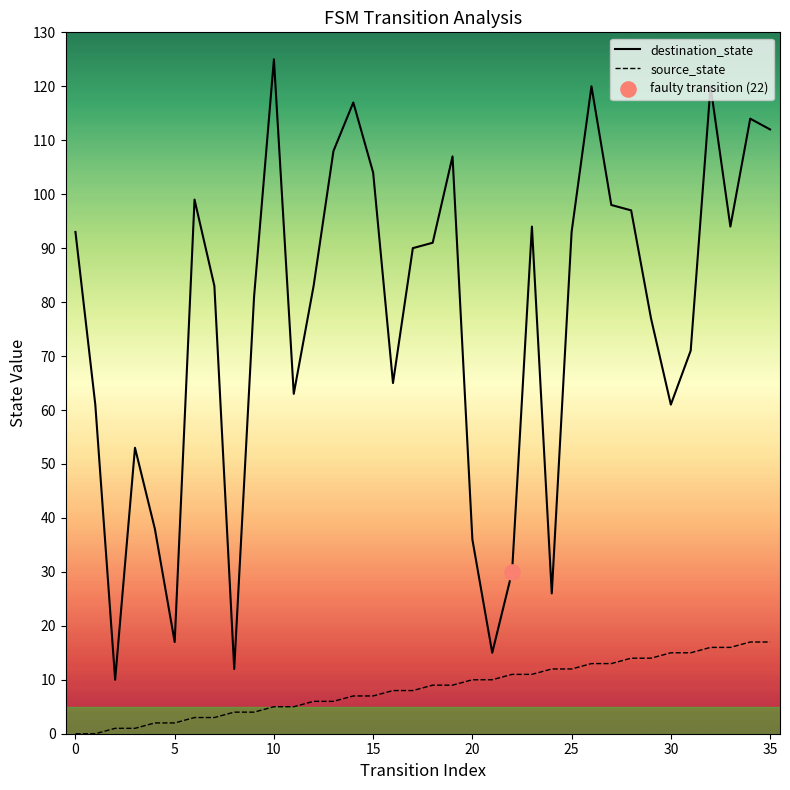

Which series has the largest total across all categories?

destination_state